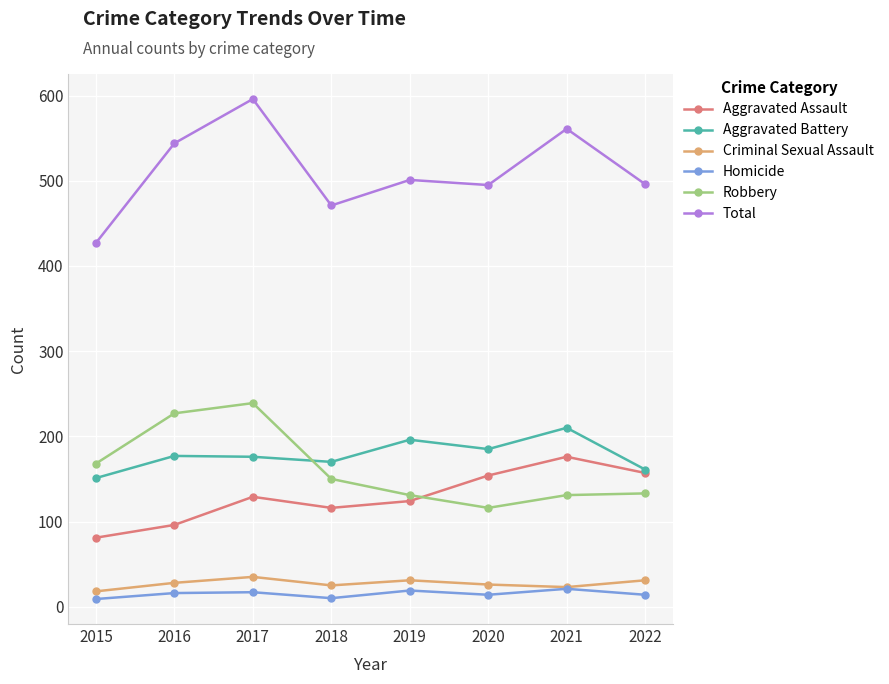

True or false: Aggravated Battery and Homicide intersect in this chart.

False